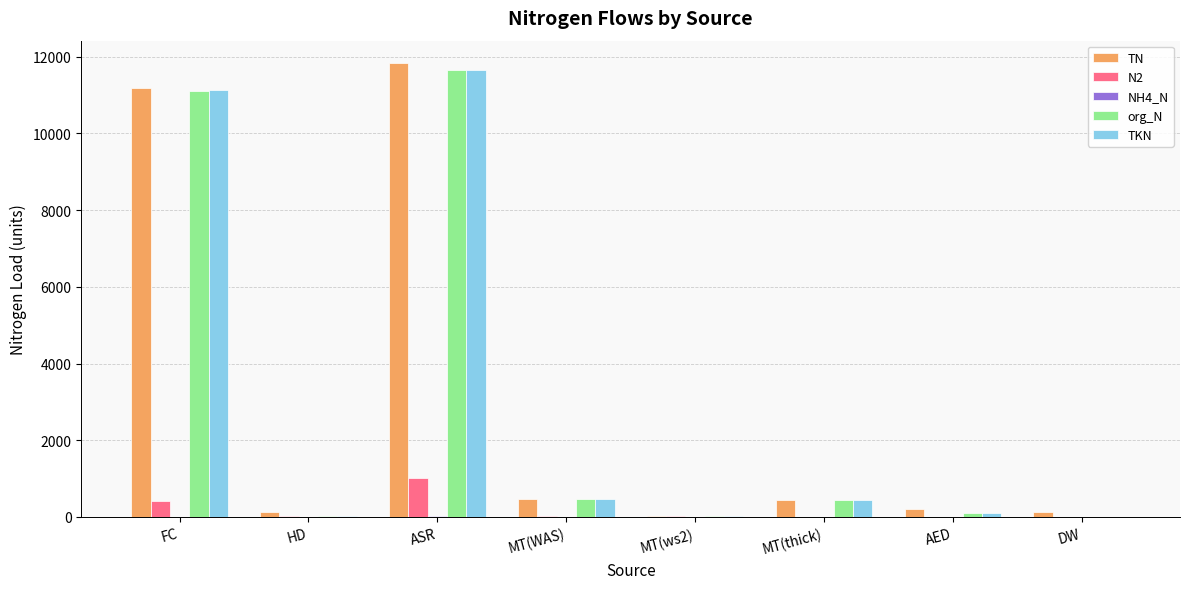

Which series changed the most between FC and AED?

TKN